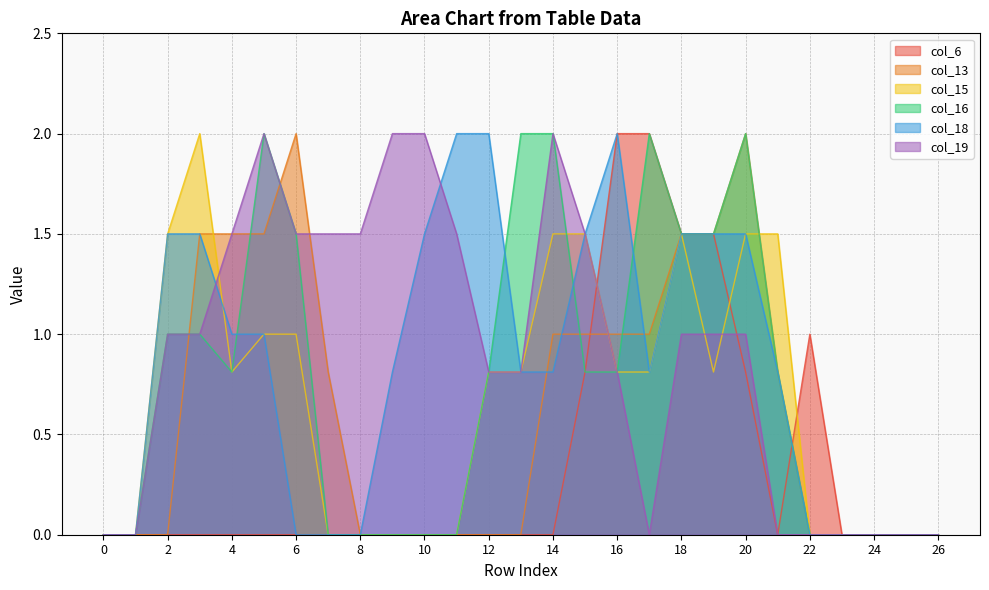

How many values in col_19 are above zero?

18